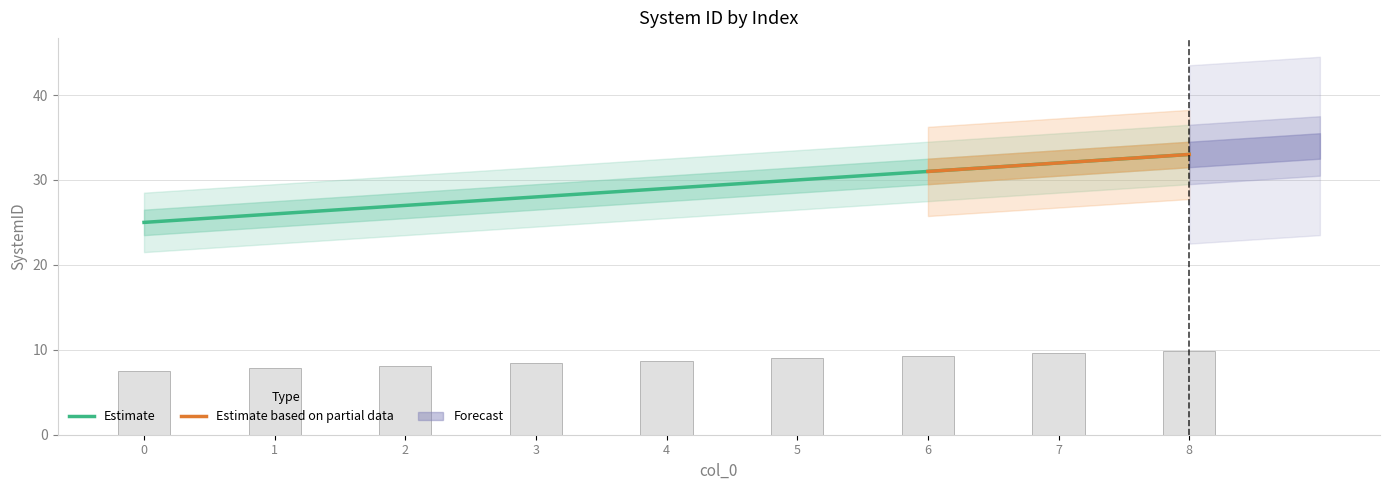

Reading left to right, list all the values displayed in this chart.

0=25	1=26	2=27	3=28	4=29	5=30	6=31	7=32	8=33